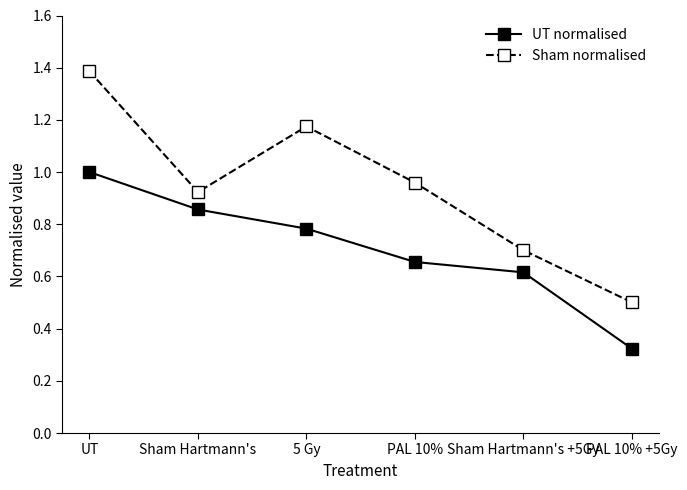

Where is Sham normalised nearest to the value 0?

PAL 10% +5Gy